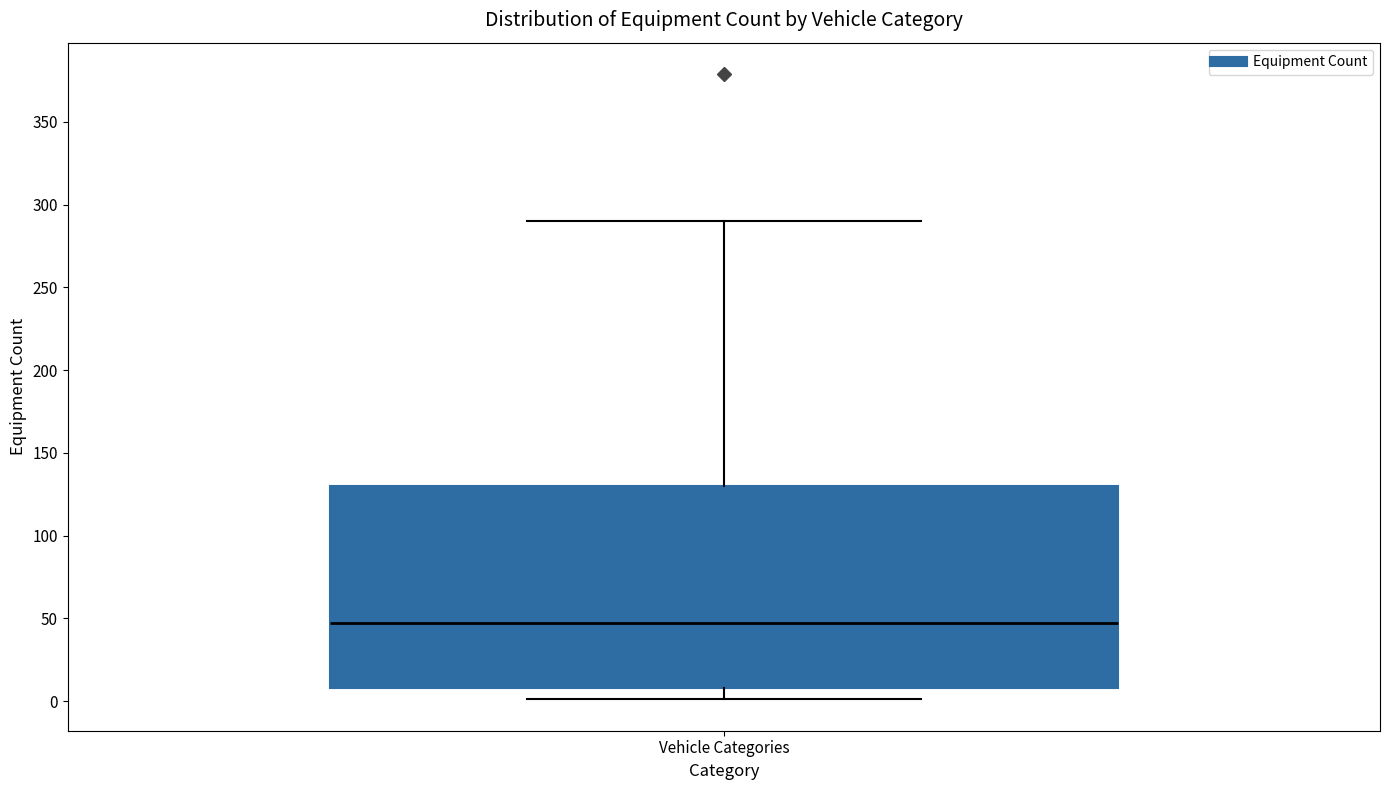

Where is the lower edge of the box for Vehicle Categories on the y-axis? The values are not printed on the chart, so give them approximately, as read against the axis.

10